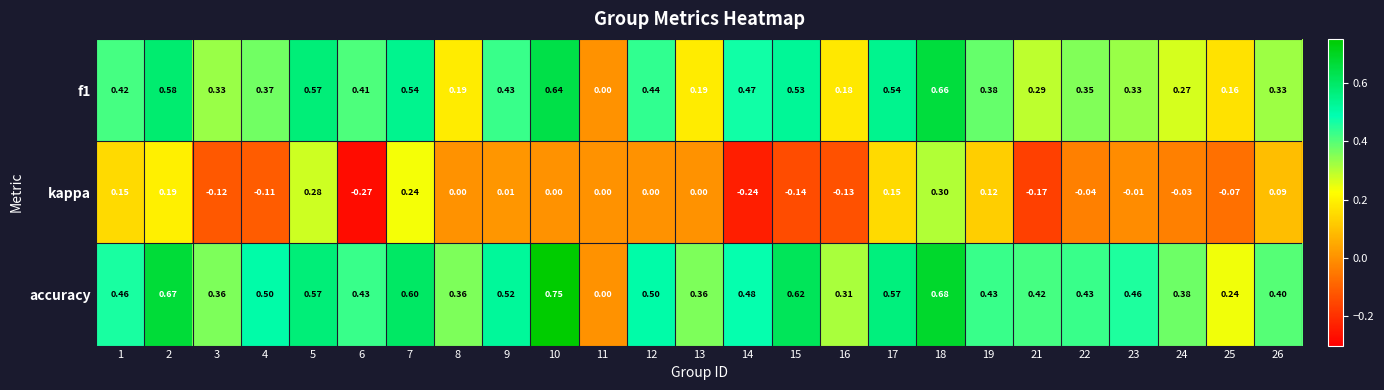

Which series has the largest range (max minus min)?

accuracy